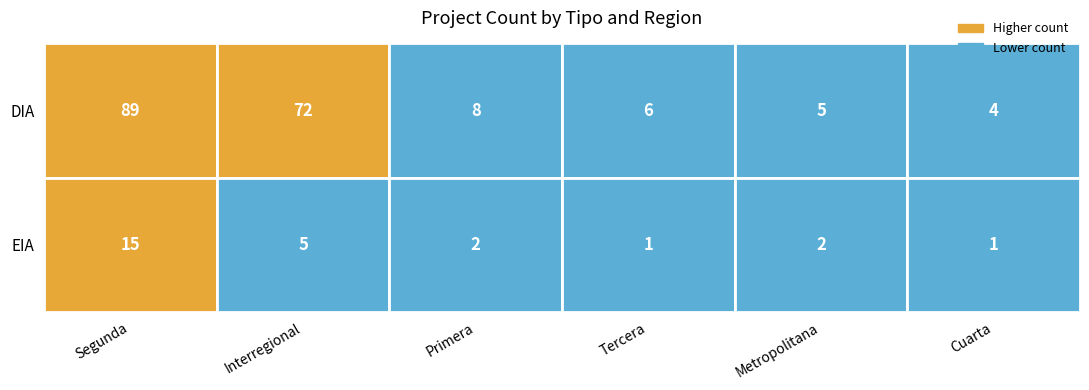

What is the lowest value of the Cuarta series?

1